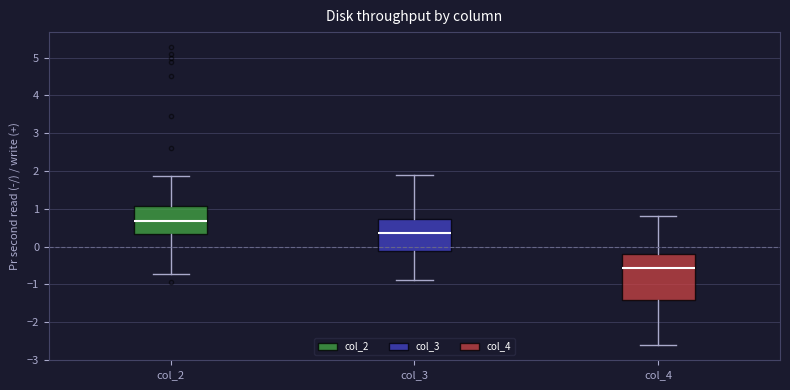

Reading left to right, transcribe this box plot: for each box, give where its median line is, the range the box spans, and where its two whiskers end, as read against the y-axis. The values are not printed on the chart, so give them approximately, as read against the axis.

col_2: median 0.7, box 0.3 to 1.1, whiskers -0.7 to 1.9
col_3: median 0.4, box -0.1 to 0.7, whiskers -0.9 to 1.9
col_4: median -0.6, box -1.4 to -0.2, whiskers -2.6 to 0.8